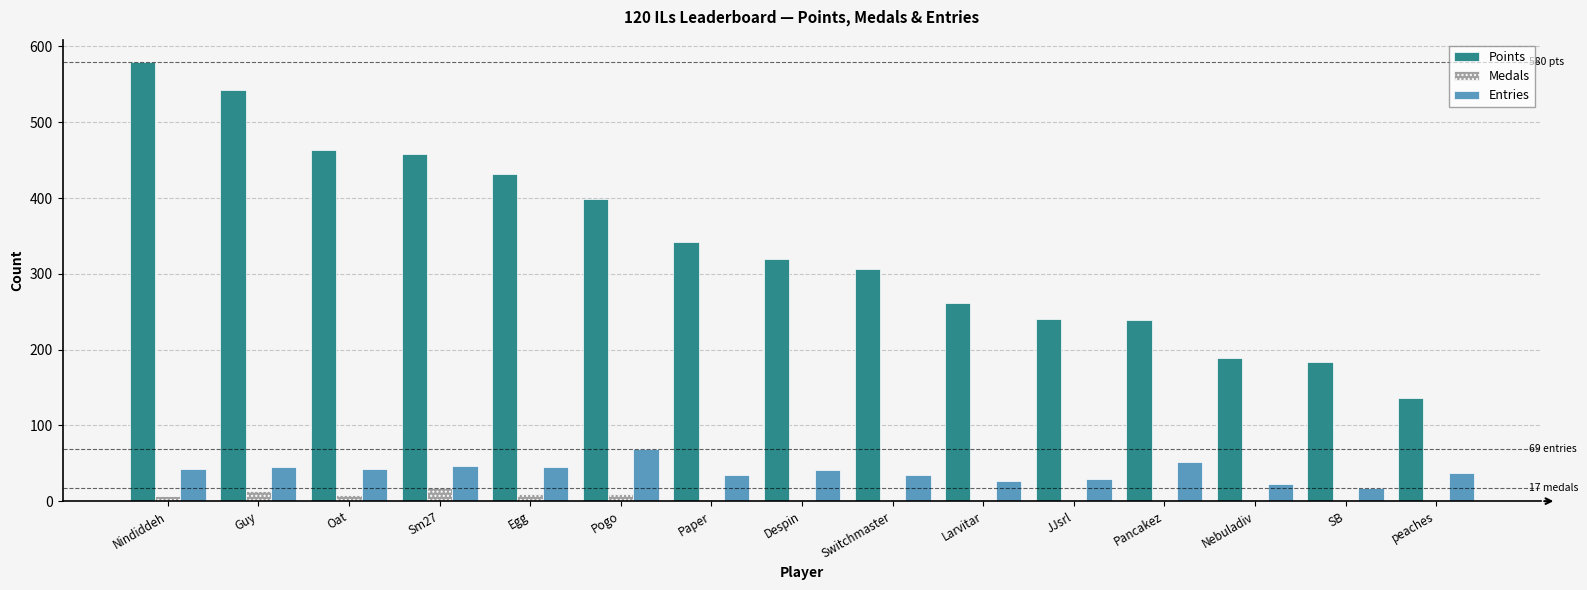

What is the sum of all Entries values?

584